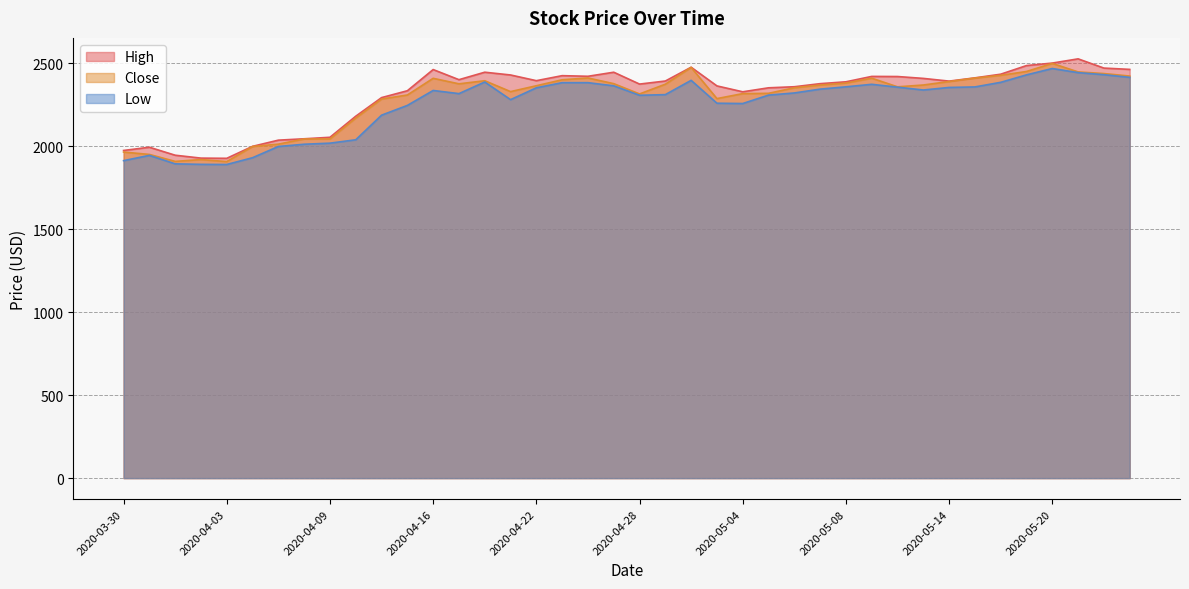

What is the label of the 37th point from the left?

2020-05-20